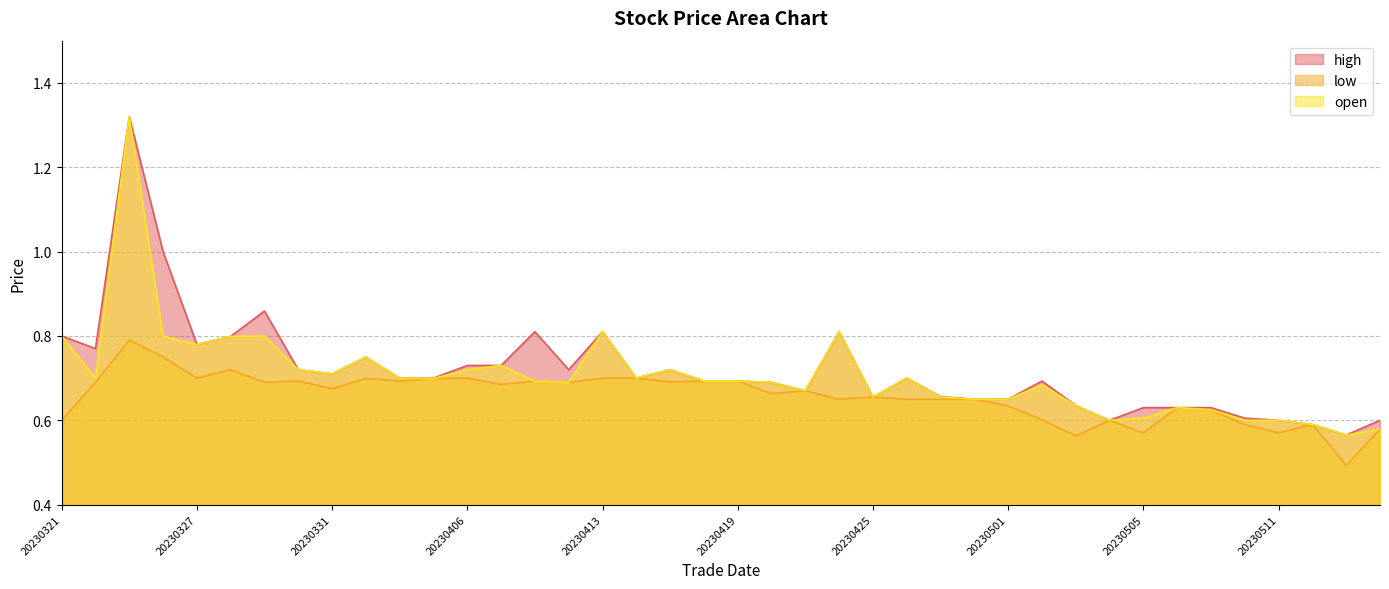

What is the value of the open point at the 25th from the left?

0.7